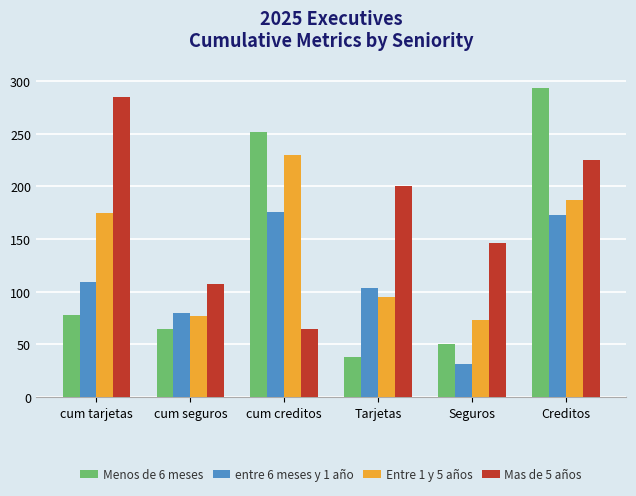

True or false: Mas de 5 años has a value of 146.3 at Seguros.

True